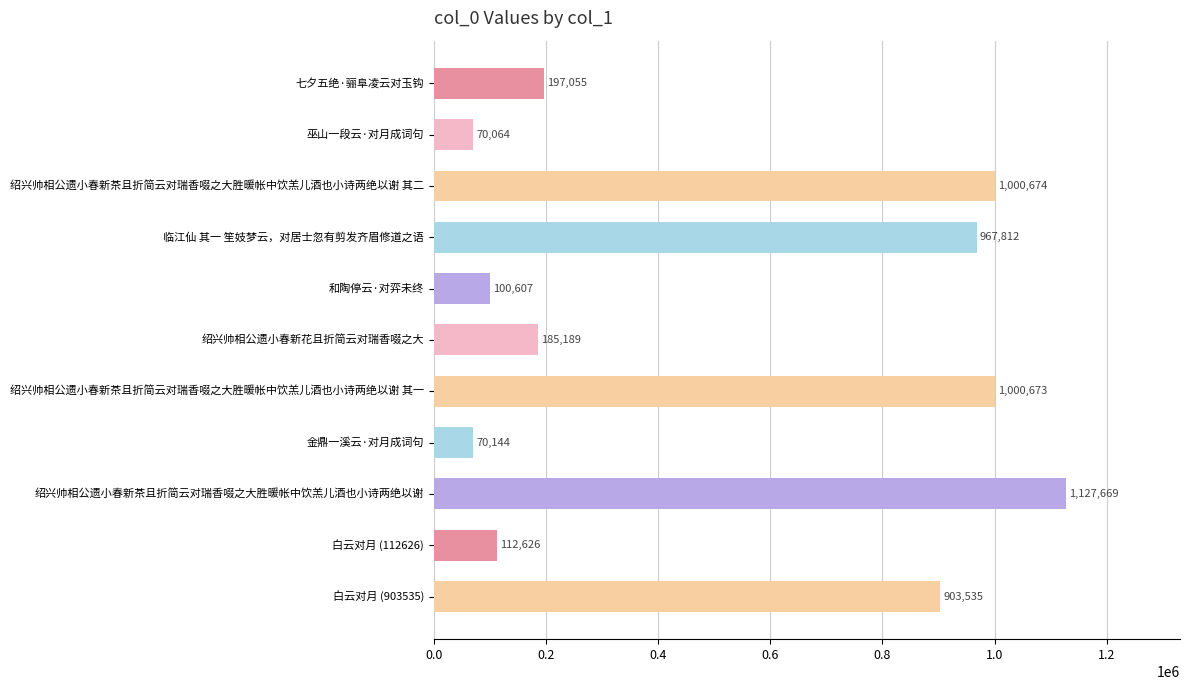

List the labels in order of value, largest first.

绍兴帅相公遗小春新茶且折简云对瑞香啜之大胜暖帐中饮羔儿酒也小诗两绝以谢, 绍兴帅相公遗小春新茶且折简云对瑞香啜之大胜暖帐中饮羔儿酒也小诗两绝以谢 其二, 绍兴帅相公遗小春新茶且折简云对瑞香啜之大胜暖帐中饮羔儿酒也小诗两绝以谢 其一, 临江仙 其一 笙妓梦云，对居士忽有剪发齐眉修道之语, 白云对月 (903535), 七夕五绝·骊阜凌云对玉钩, 绍兴帅相公遗小春新花且折简云对瑞香啜之大, 白云对月 (112626), 和陶停云·对弈未终, 金鼎一溪云·对月成词句, 巫山一段云·对月成词句